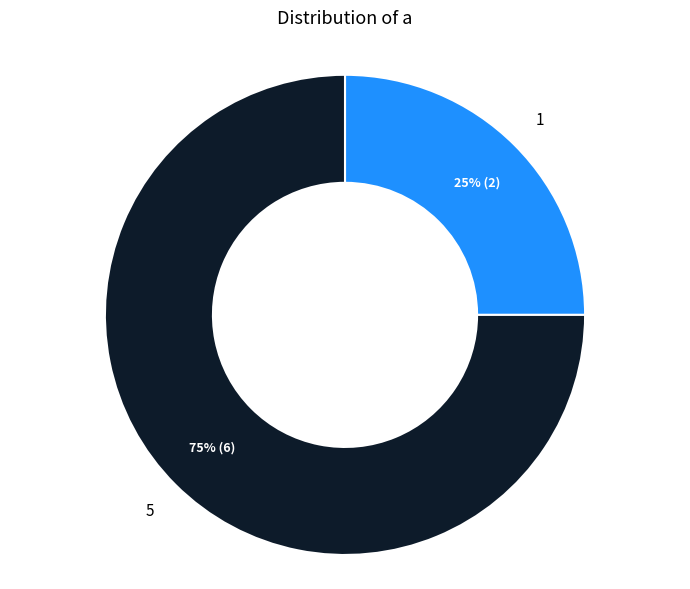

To the nearest percent, what percentage of the pie is 1?

25%